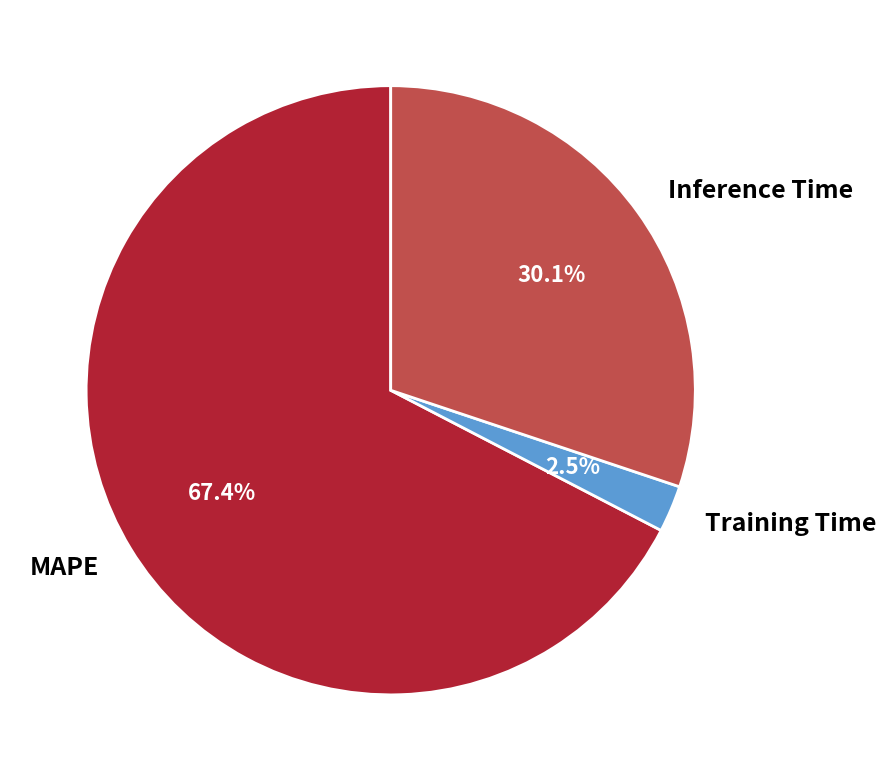

Is there a majority slice in this chart?

Yes